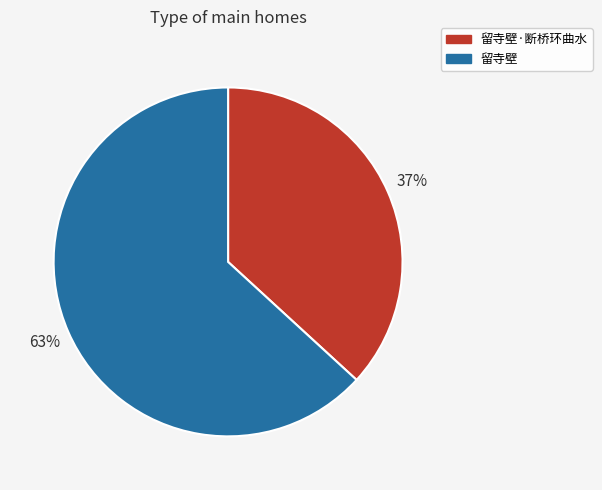

What is the smallest slice in the pie chart?

留寺壁·断桥环曲水